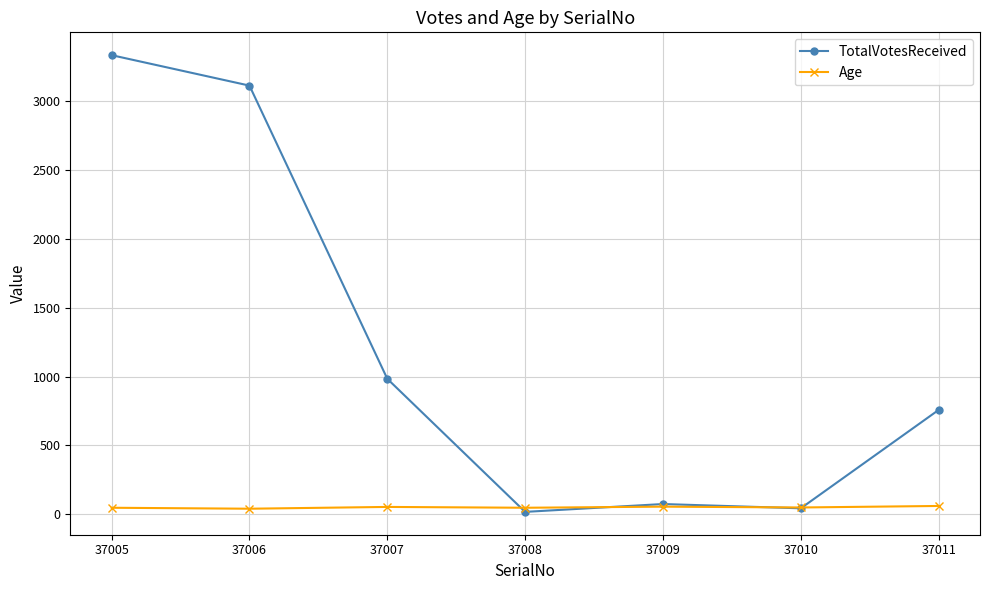

Read the TotalVotesReceived value at 37008.

18